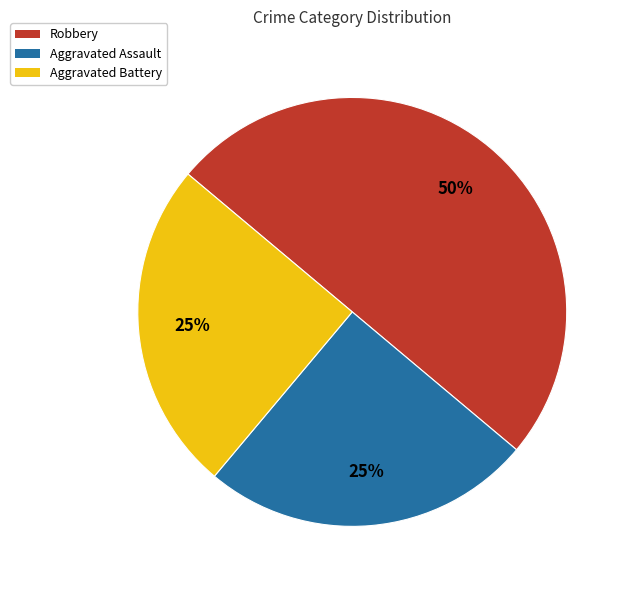

What is the ratio of the value at Aggravated Assault to the value at Robbery?

0.5